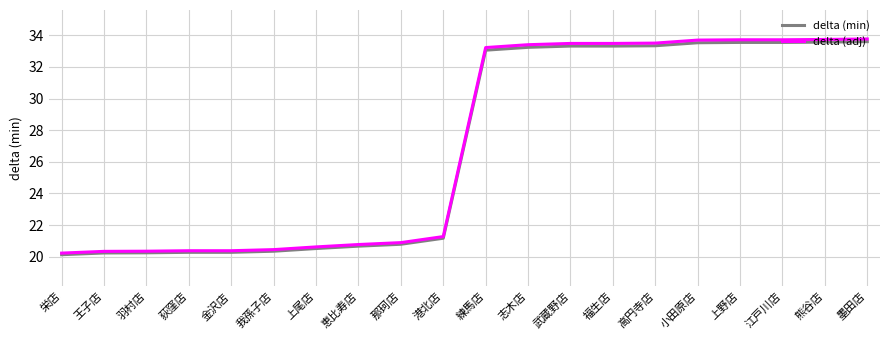

Which series has the widest spread of values?

delta (adj)